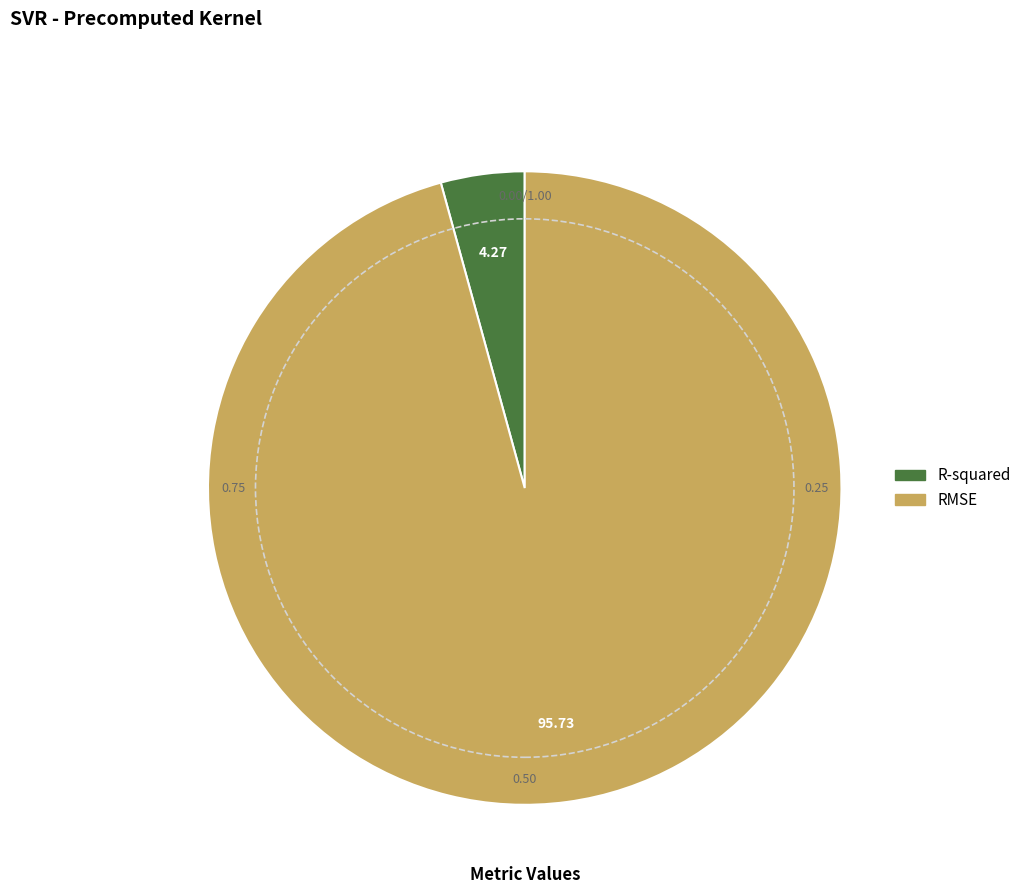

Is the sum of R-squared and RMSE greater than half?

Yes